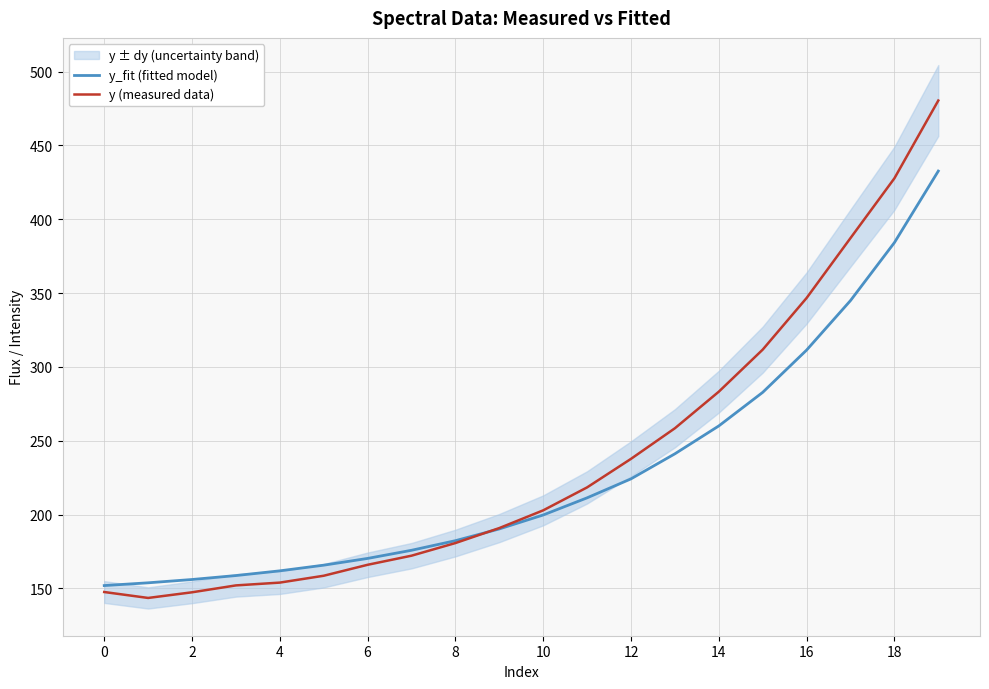

How many times do y_fit (fitted model) and y (measured data) cross each other?

1